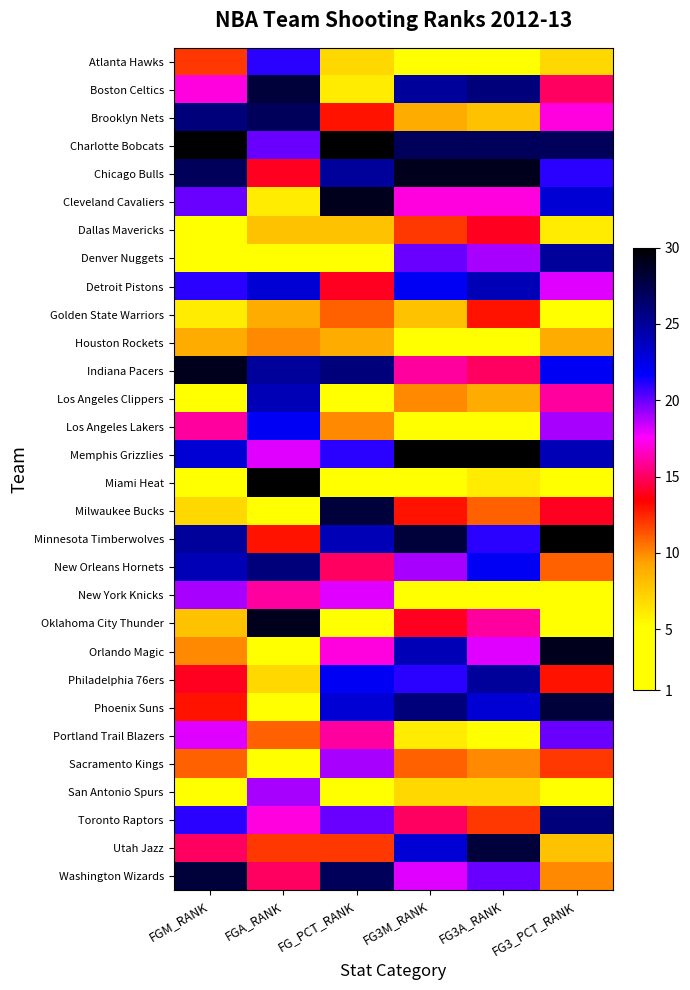

At which category is the sum across all series the highest?

FG_PCT_RANK